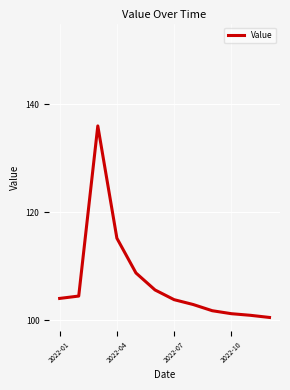

What is the difference between the maximum and minimum values?

35.5